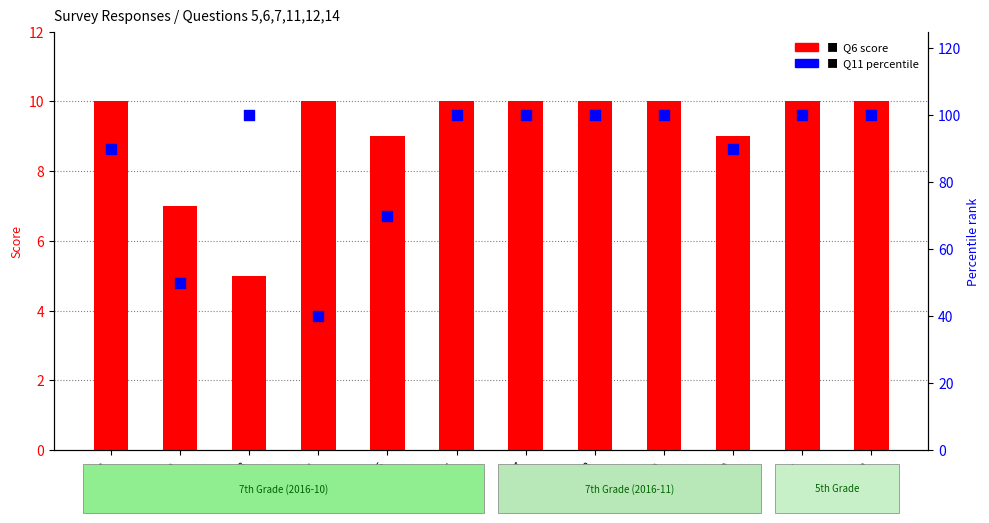

Which series contains the highest Y value?

Q11 percentile